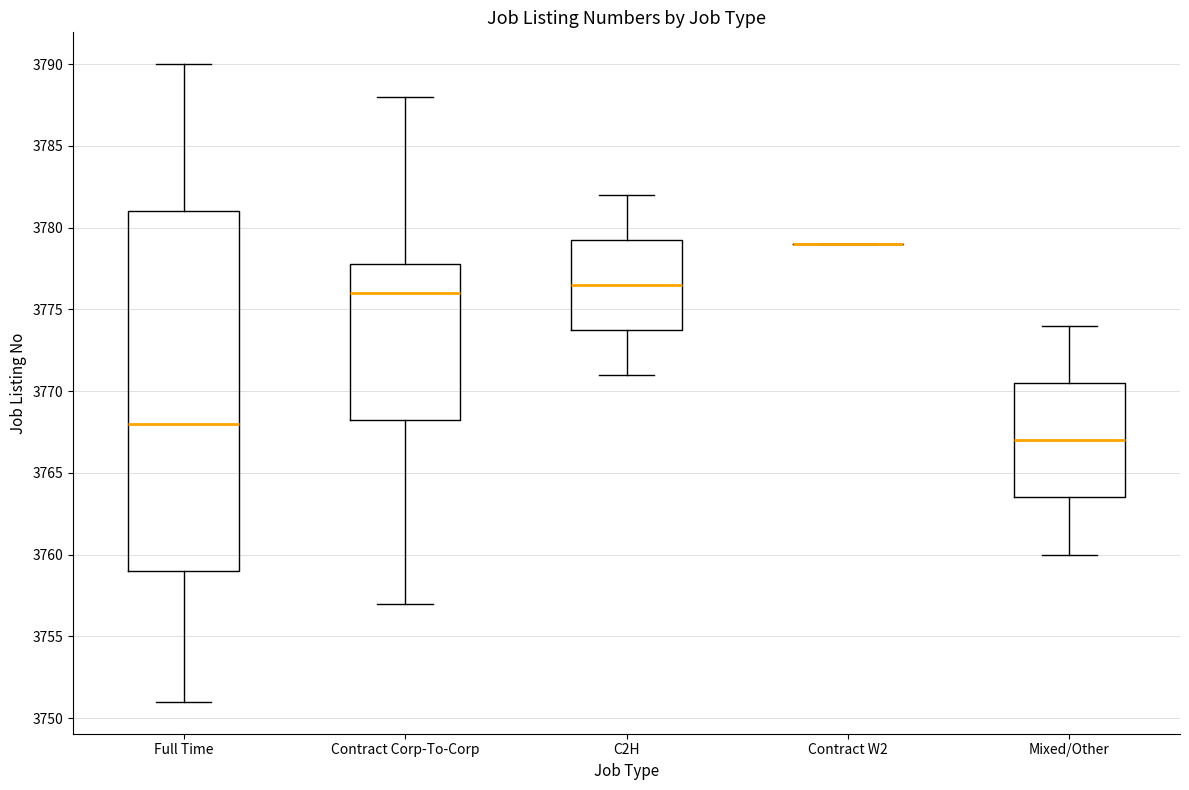

Where does the lower whisker of the box for Full Time end on the y-axis? The values are not printed on the chart, so give them approximately, as read against the axis.

3751.0